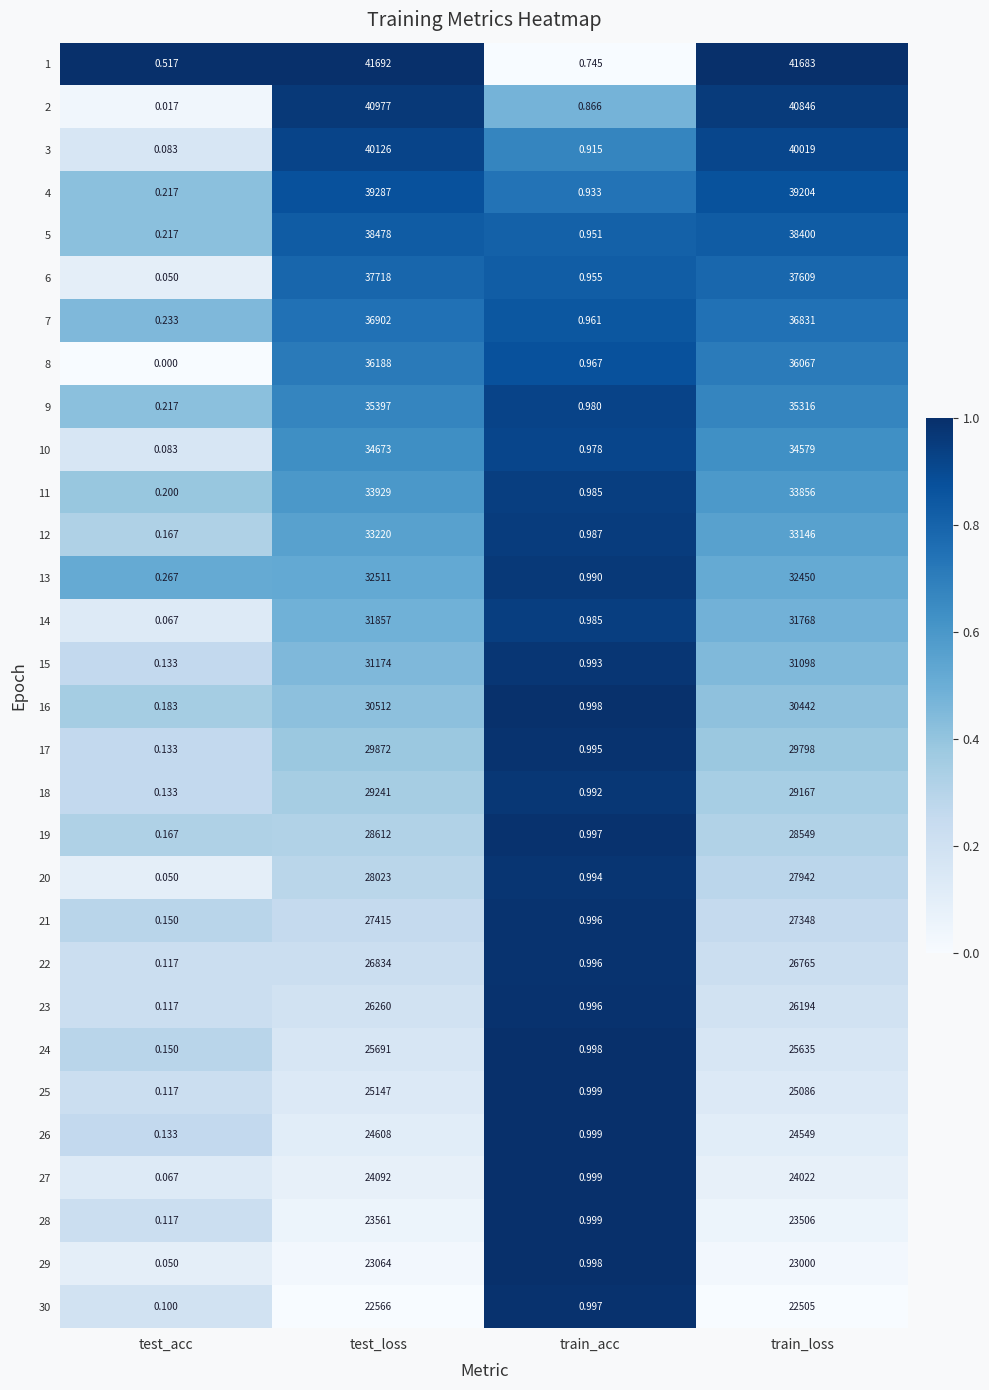

Which category has the highest value across all series?

test_loss